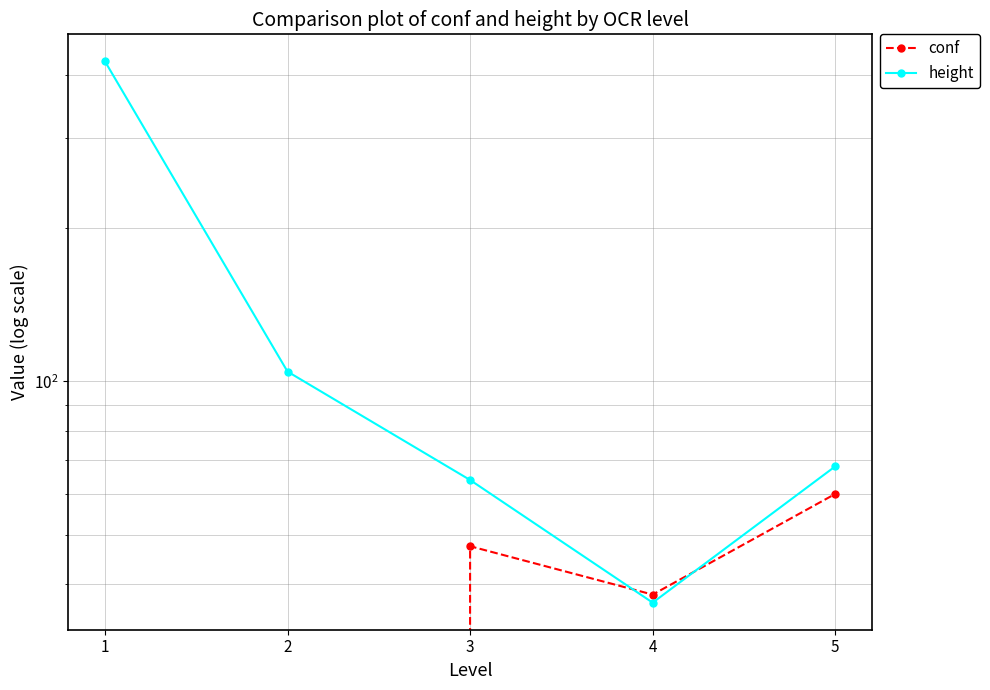

True or false: conf has a value of 107.6 at 5.

False